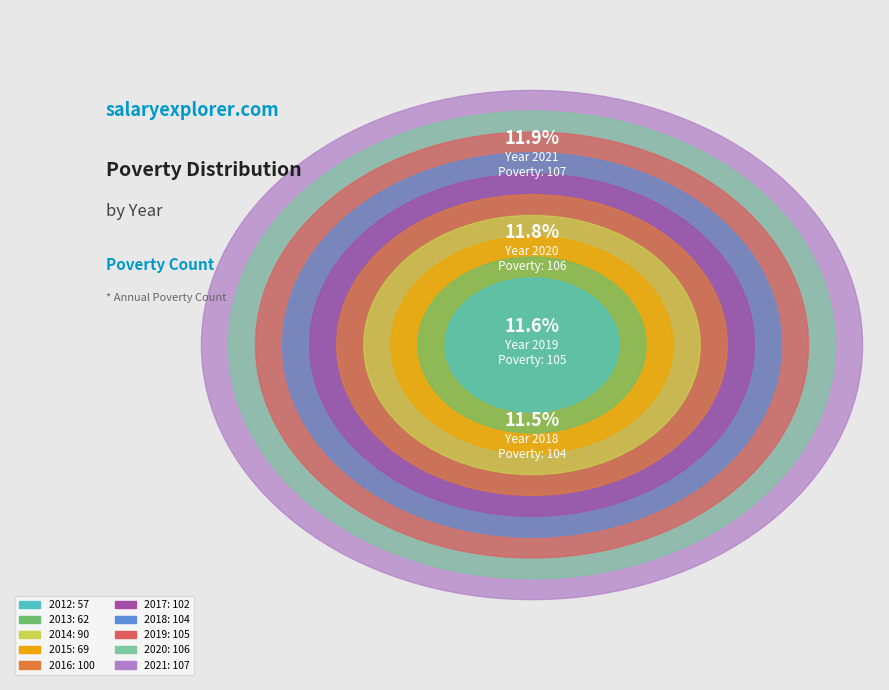

Rank the categories by value from highest to lowest.

2021, 2020, 2019, 2018, 2017, 2016, 2014, 2015, 2013, 2012